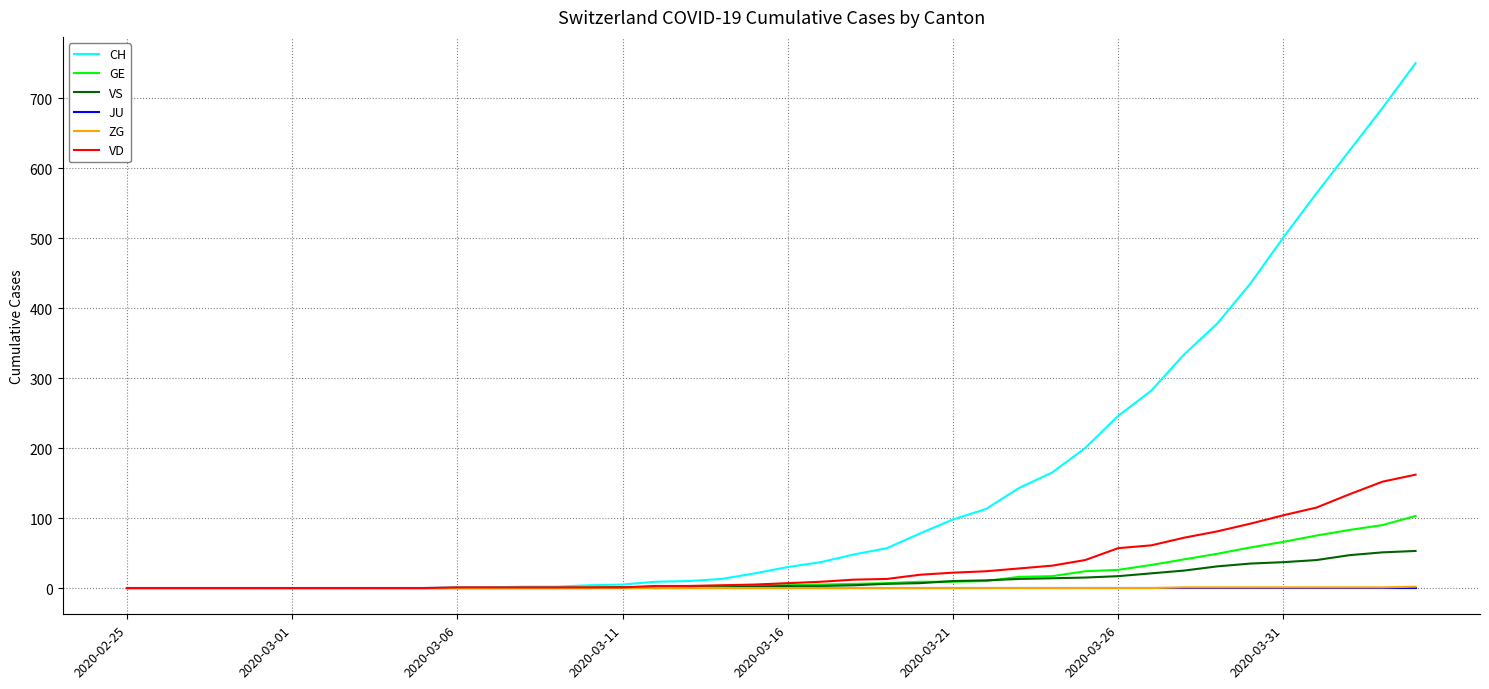

Which series has the largest total across all categories?

CH